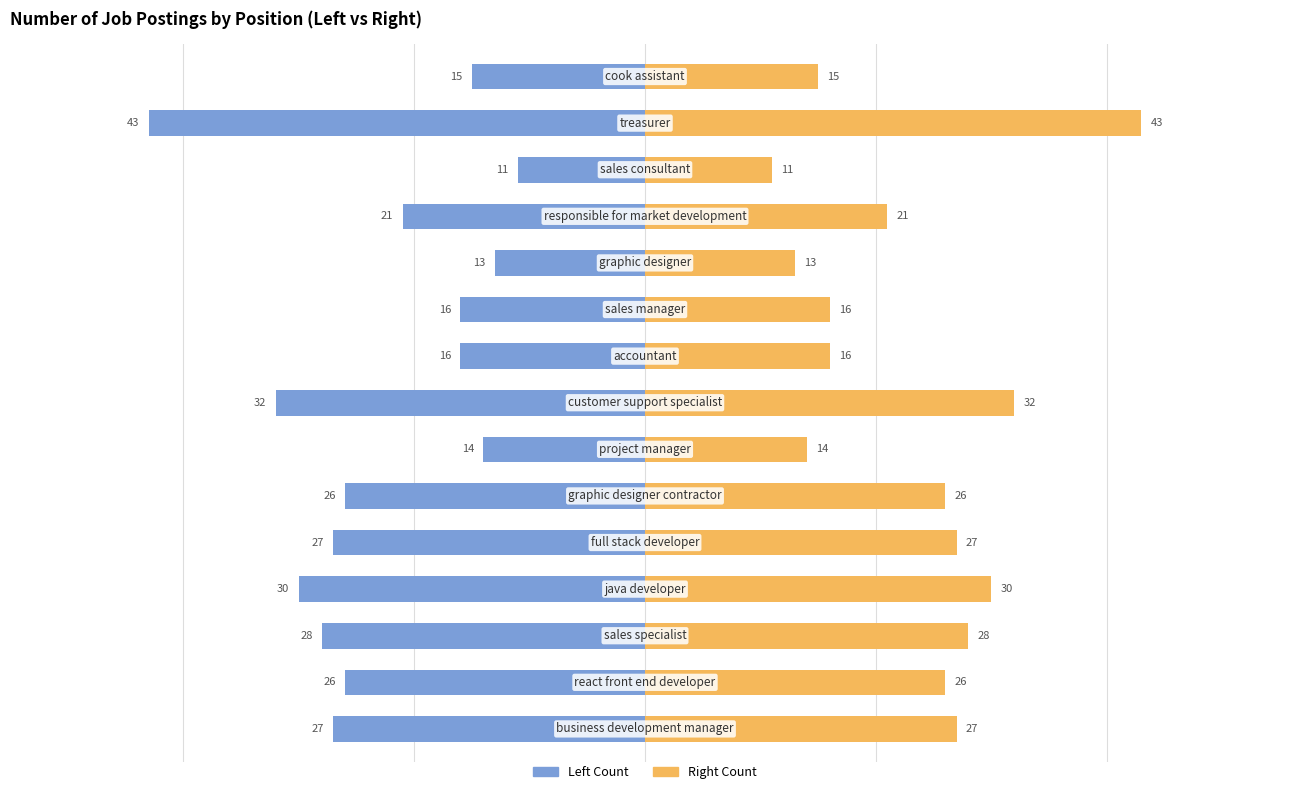

Is the value of Right Count at 8 greater than the value of Left Count at 20?

Yes